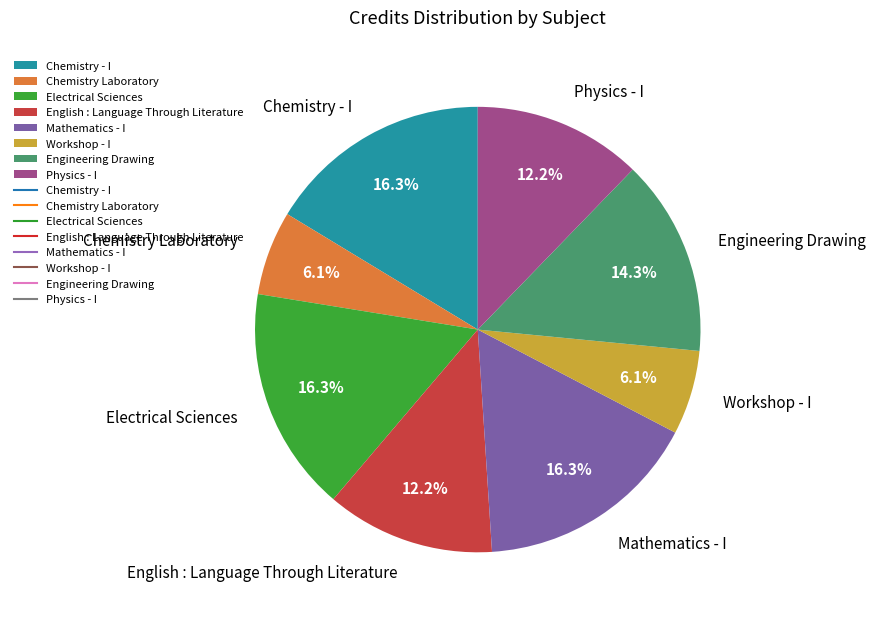

Do Engineering Drawing and Electrical Sciences together represent more than half of the pie?

No